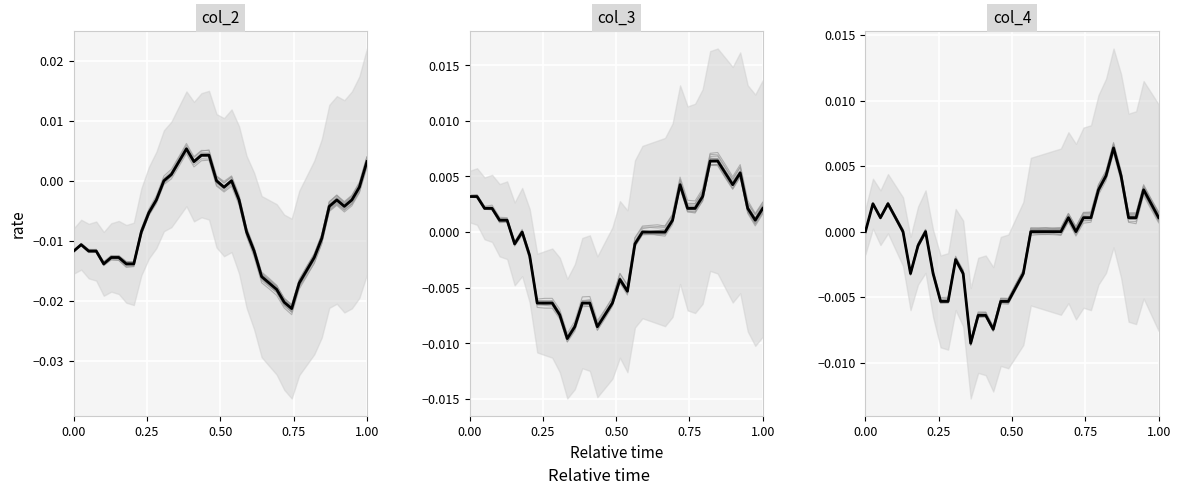

How many categories are shown in the chart?

40